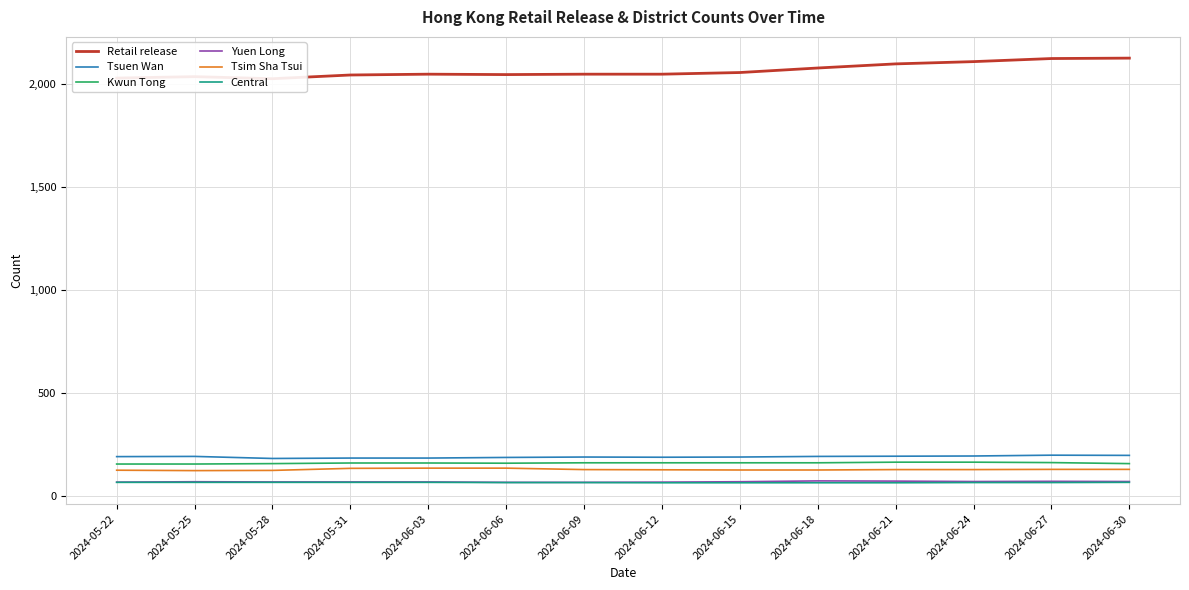

The value of Yuen Long at 2024-06-21 is 43. True or false?

False